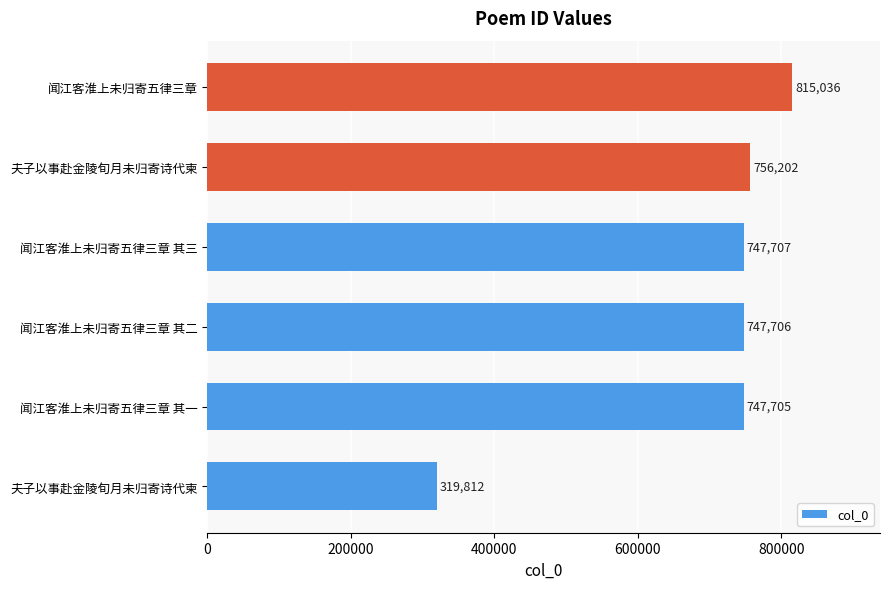

What is the difference between the second highest and second lowest values?

8497